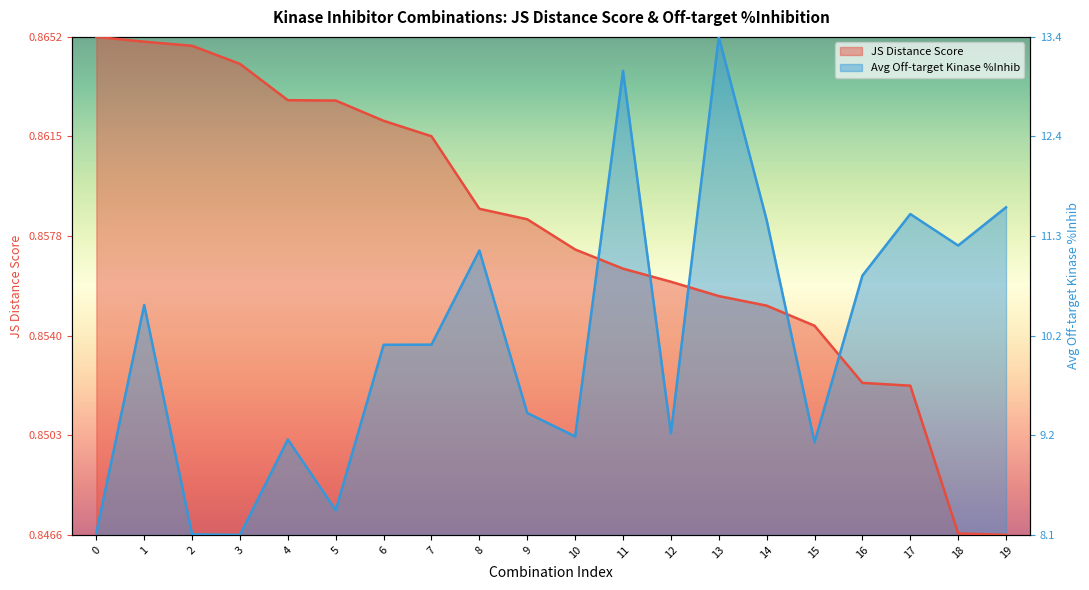

Rank the categories by Average off-target kinase %inhib value from highest to lowest.

13, 11, 19, 17, 14, 18, 8, 16, 1, 7, 6, 9, 12, 10, 4, 15, 5, 0, 2, 3